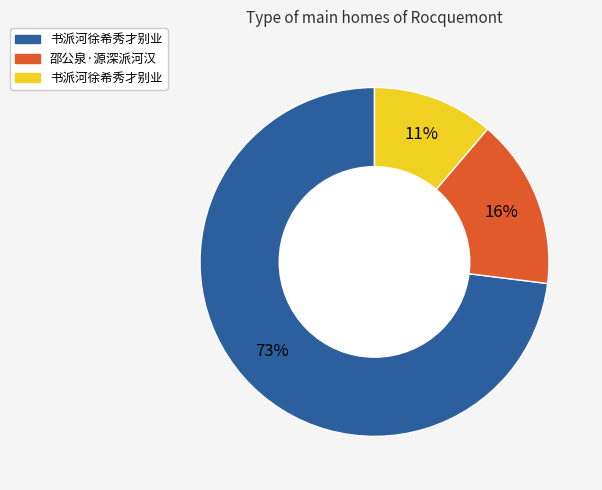

To the nearest percent, what is the difference between the largest and smallest slice percentages?

62%